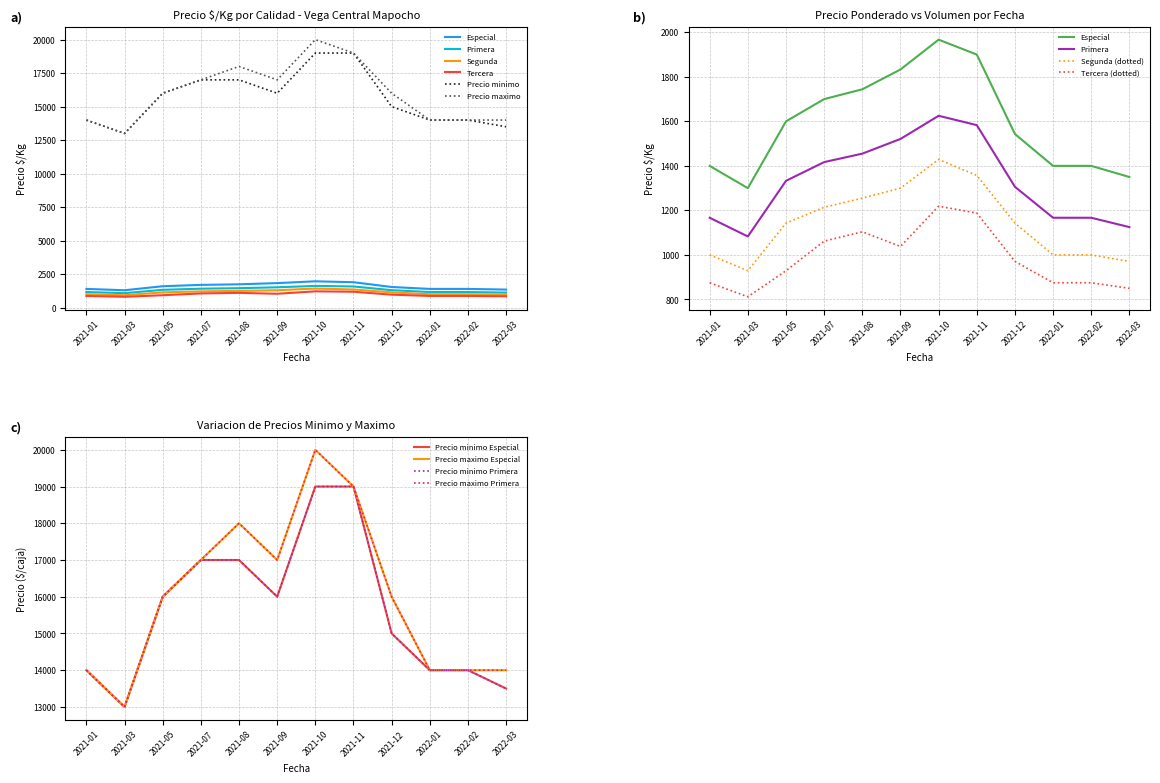

What is the minimum value shown in the chart?

812